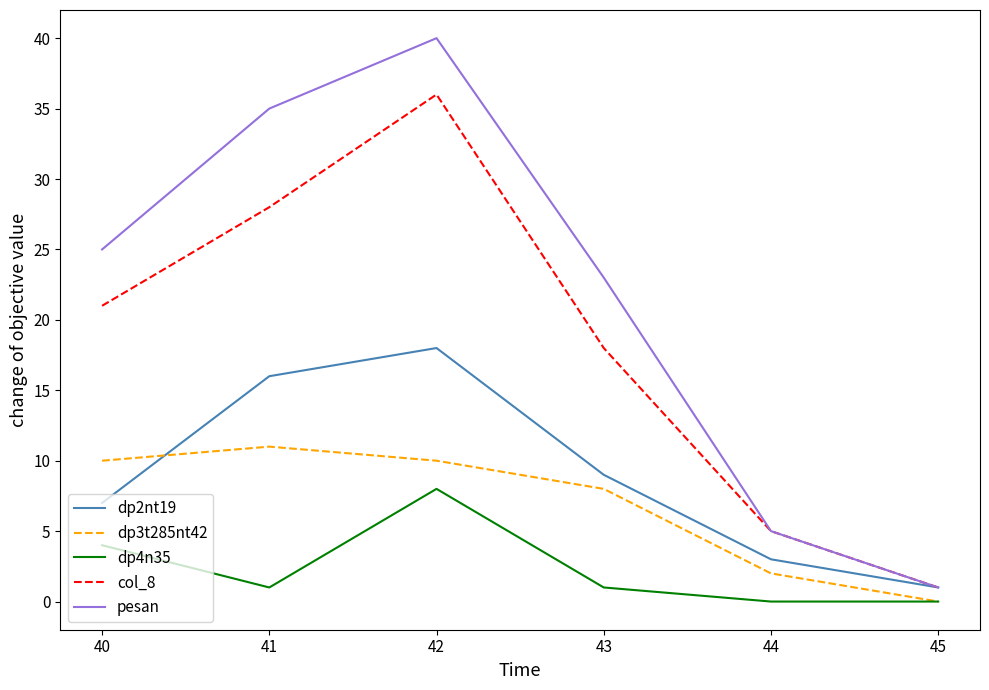

Reading right to left, list all the values displayed in this chart.

dp2nt19: 1	3	9	18	16	7
dp3t285nt42: 0	2	8	10	11	10
dp4n35: 0	0	1	8	1	4
col_8: 1	5	18	36	28	21
pesan: 1	5	23	40	35	25